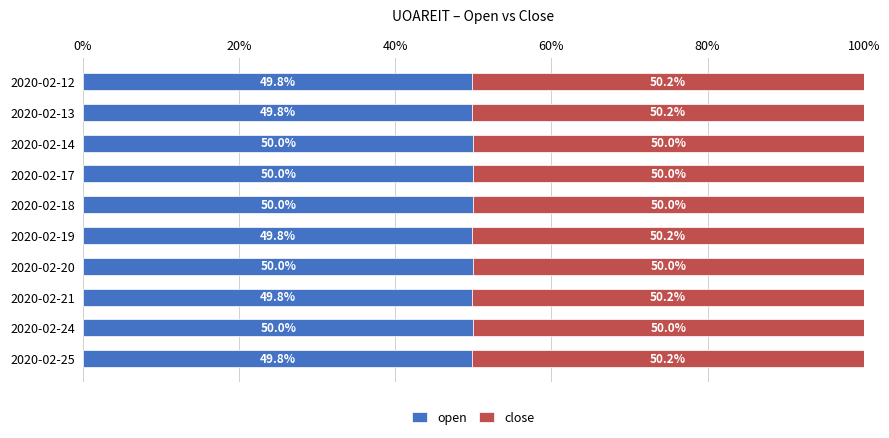

What is the lowest value of the open series?

49.8